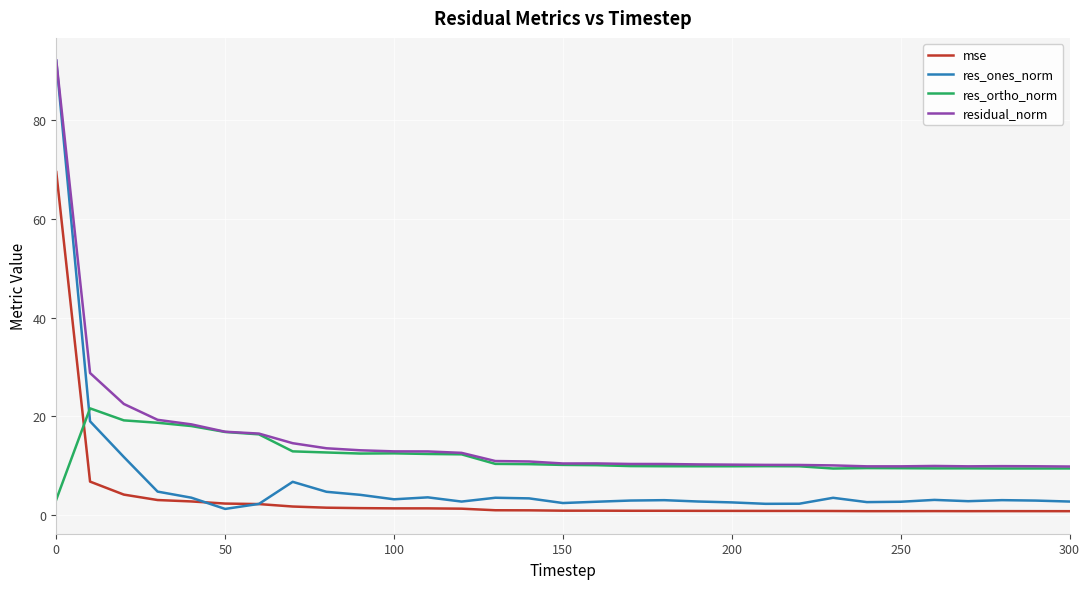

Which series ends up on top after the final intersection of res_ones_norm and res_ortho_norm?

res_ortho_norm